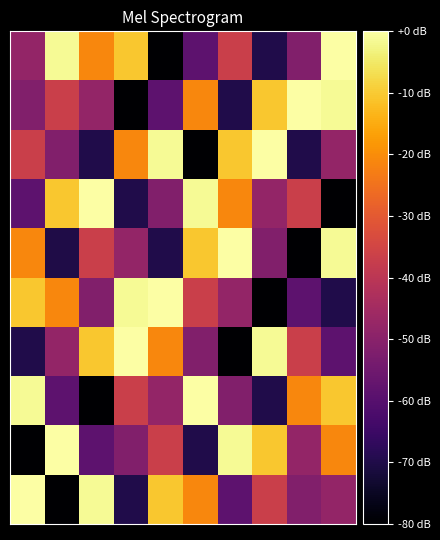

How many data points does each series have?

10